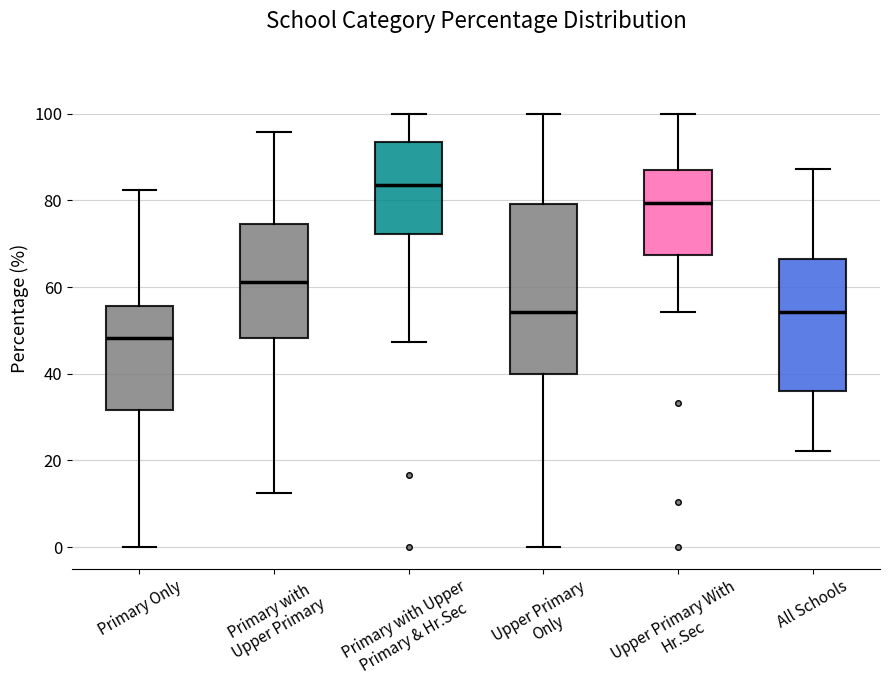

Which box has the highest median line?

Primary with Upper Primary & Hr.Sec